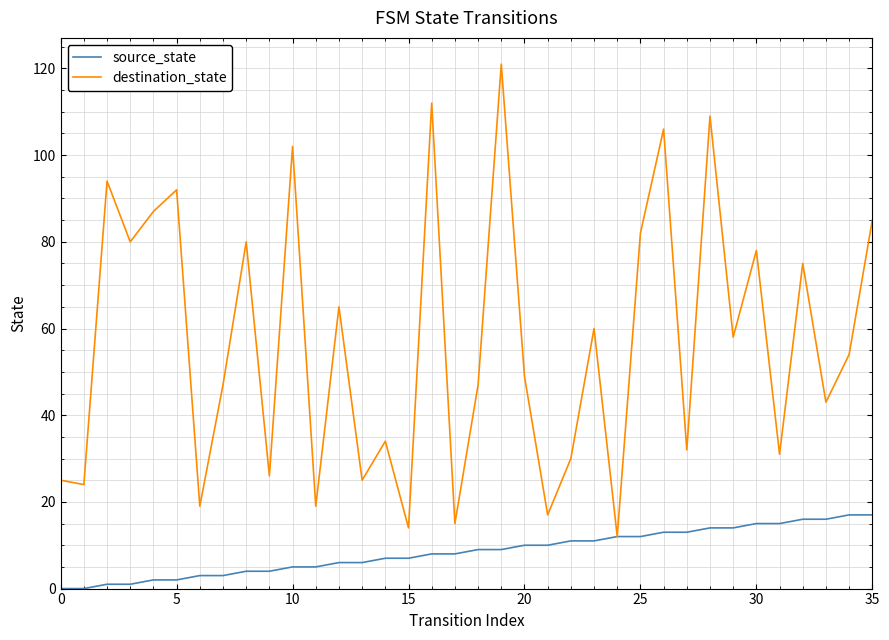

Rank the series by their average value, from highest to lowest.

destination_state, source_state